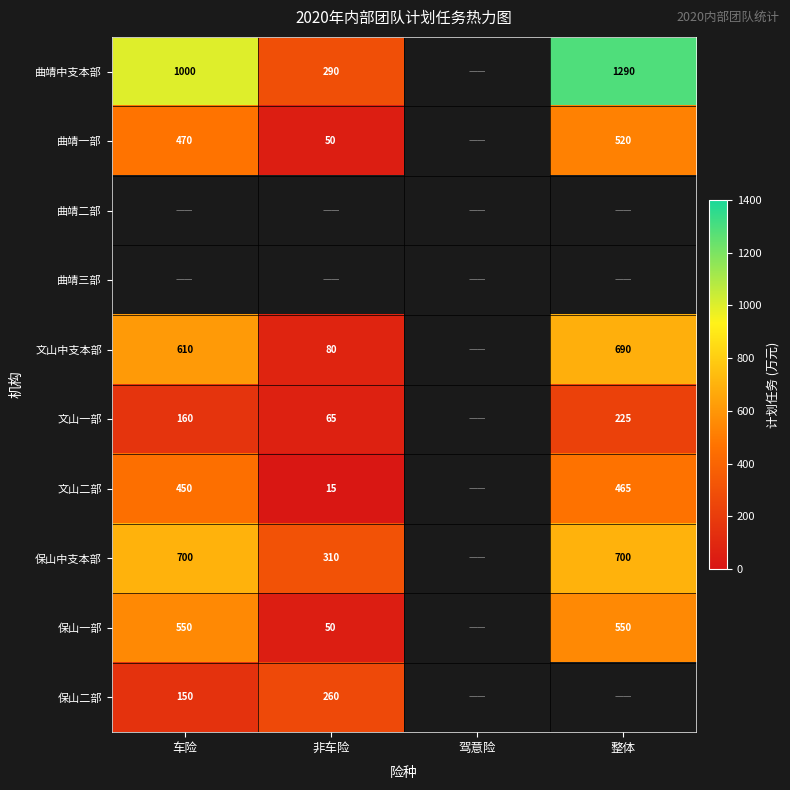

What is the sum of the 文山中支本部 values at 非车险 and 整体?

770